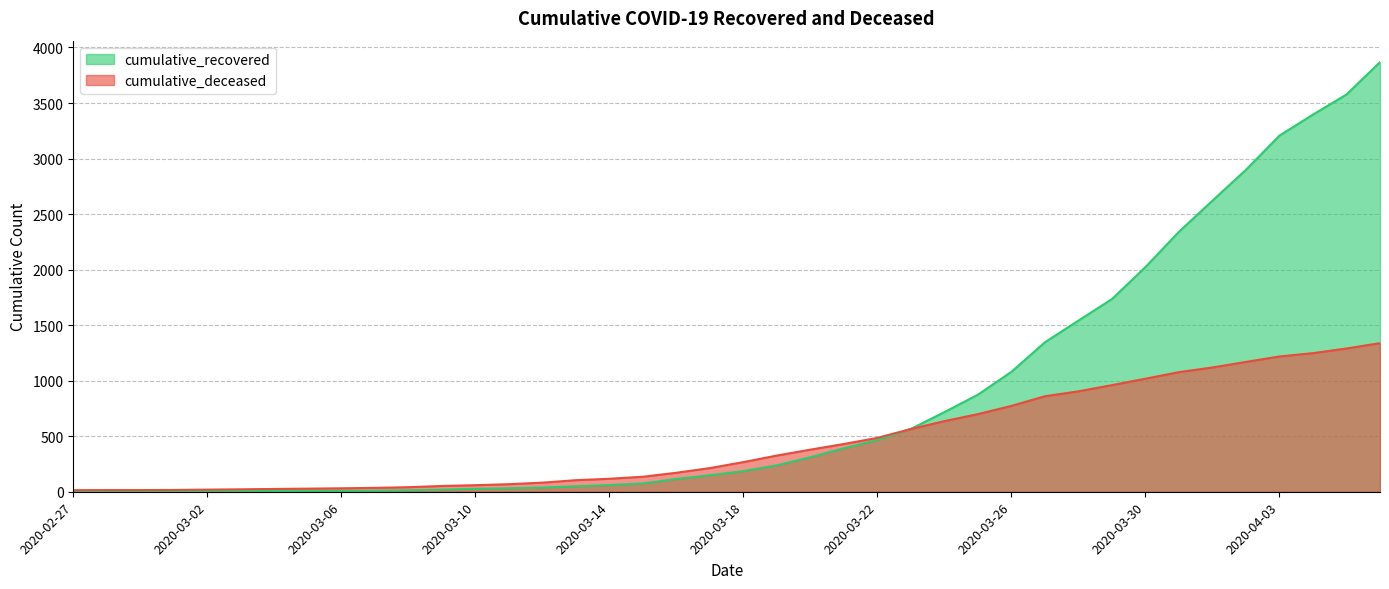

Which series ends up on top after the final intersection of cumulative_deceased and cumulative_recovered?

cumulative_recovered